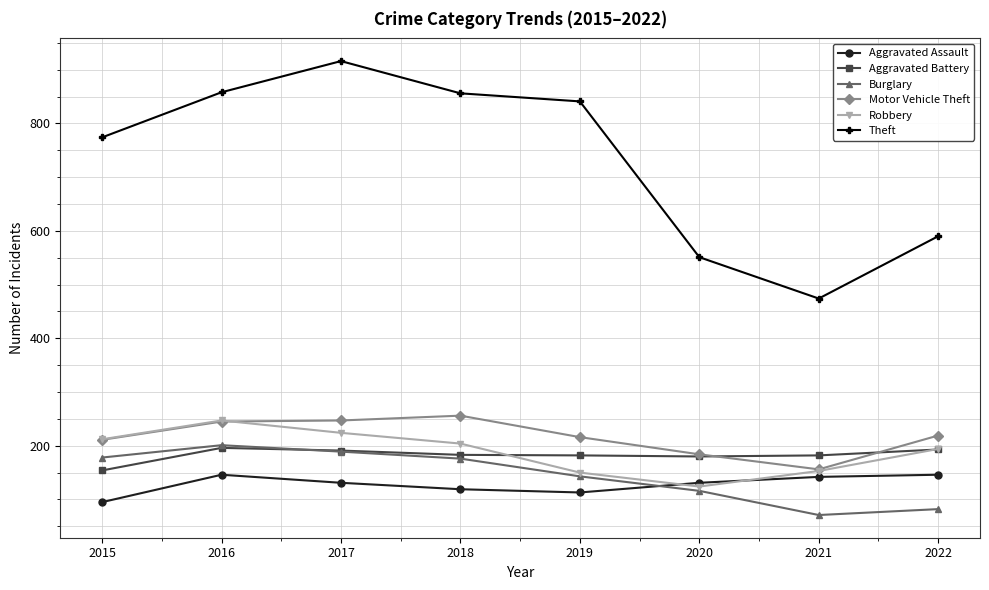

What is the sum of all Motor Vehicle Theft values?

1734